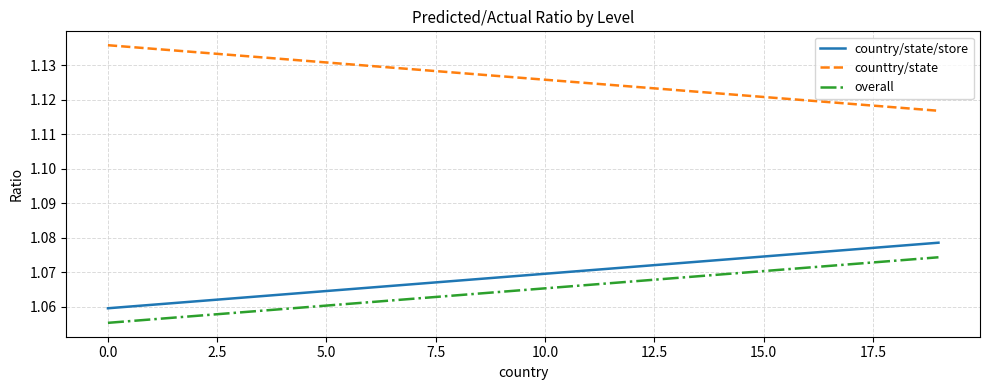

What are all the series names shown in the legend?

country/state/store, counttry/state, overall